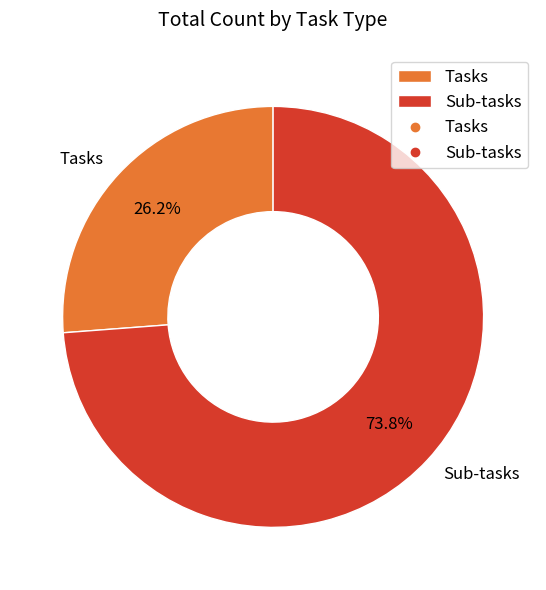

To the nearest percent, what is the combined percentage of Sub-tasks and Tasks?

100%